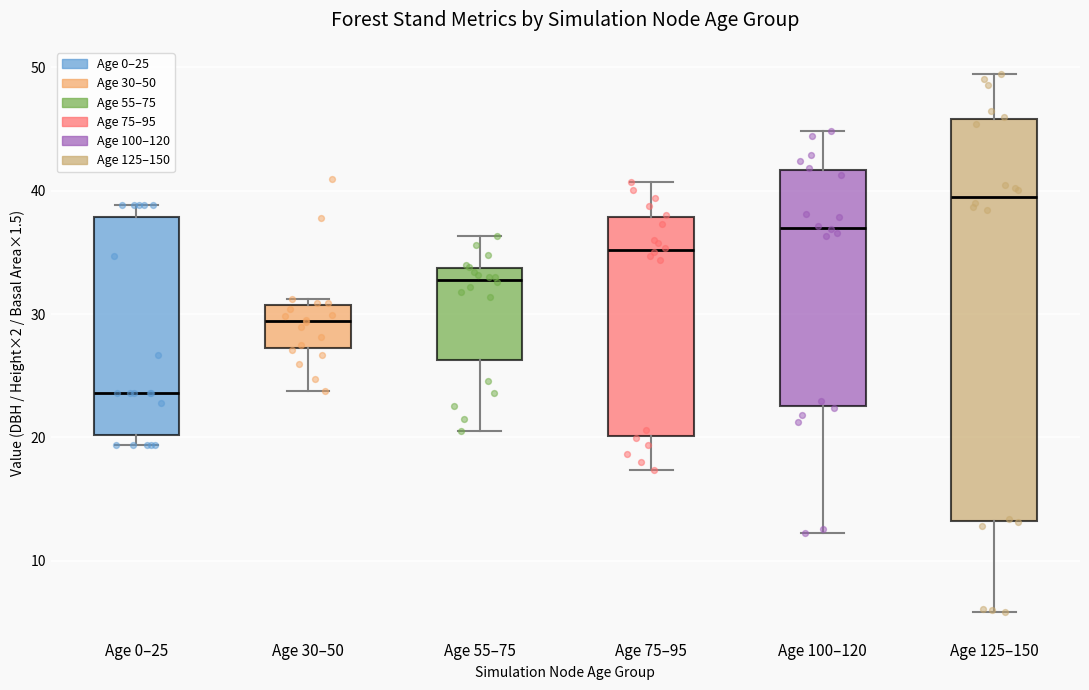

Reading left to right, transcribe this box plot: for each box, give where its median line is, the range the box spans, and where its two whiskers end, as read against the y-axis. The values are not printed on the chart, so give them approximately, as read against the axis.

Age 0–25: median 24, box 20 to 38, whiskers 19 to 39
Age 30–50: median 29, box 27 to 31, whiskers 24 to 31 (just above the box's upper edge)
Age 55–75: median 33, box 26 to 34, whiskers 21 to 36
Age 75–95: median 35, box 20 to 38, whiskers 17 to 41
Age 100–120: median 37, box 23 to 42, whiskers 12 to 45
Age 125–150: median 40, box 13 to 46, whiskers 6 to 49